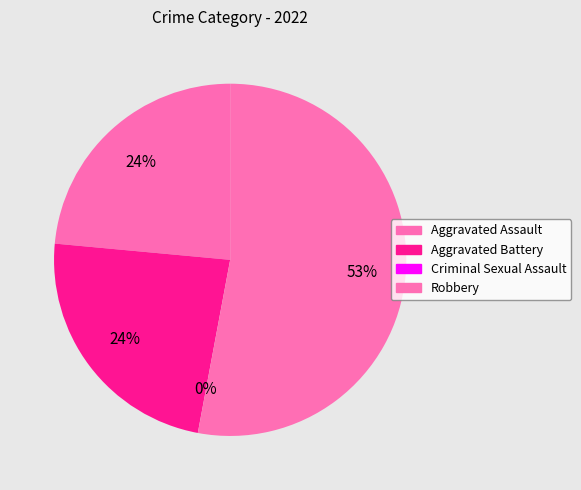

Is it true that Robbery is 60% of the pie?

False